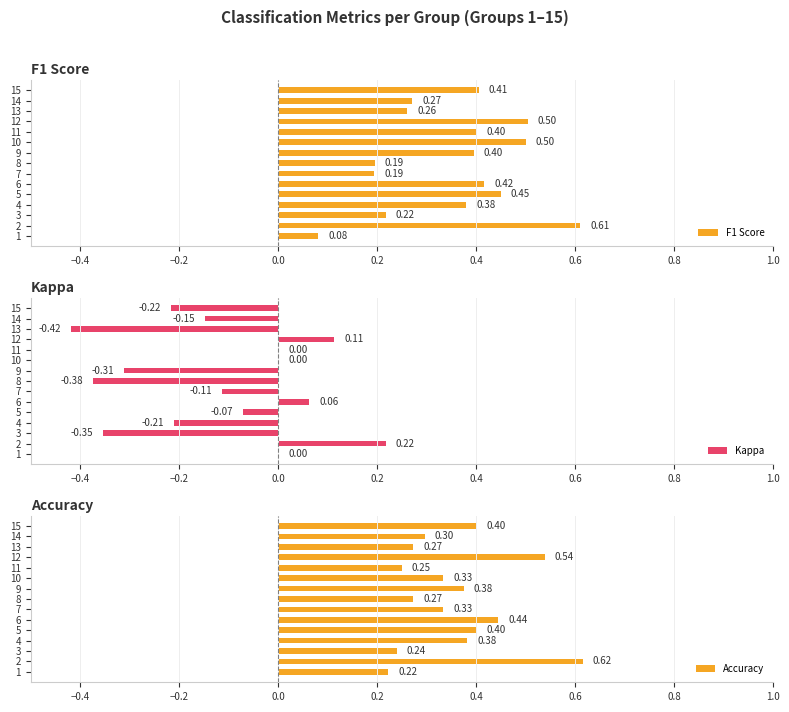

What is the difference between the maximum and minimum values in the Accuracy series?

0.4